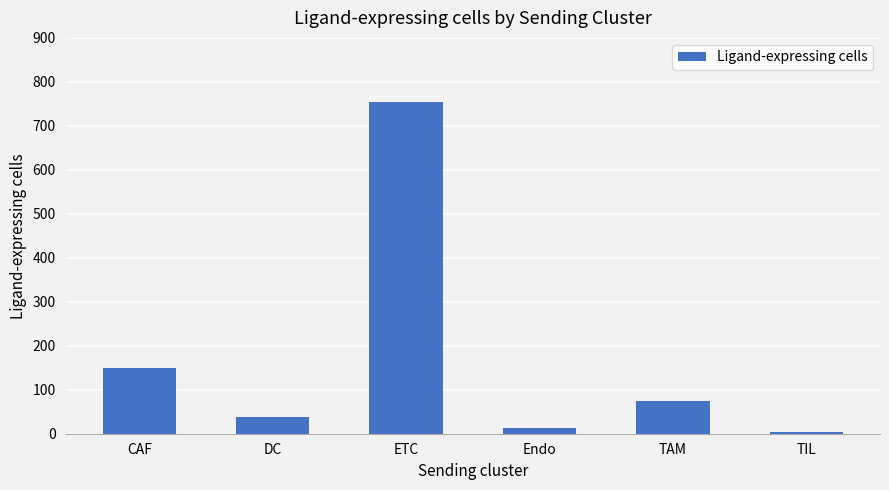

What is the approximate value at TAM?

75